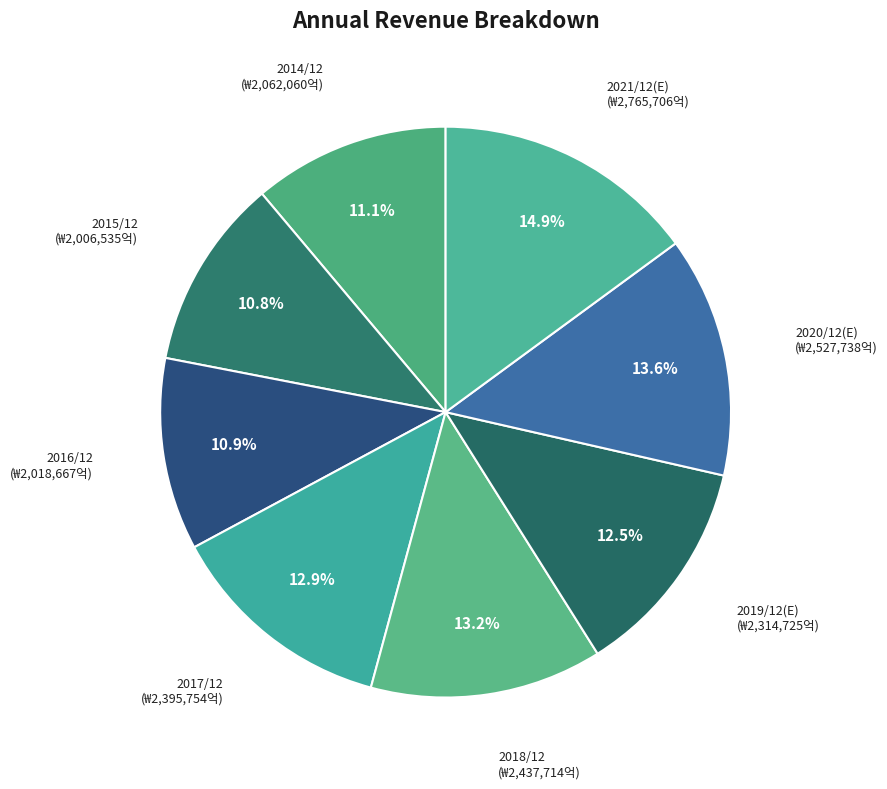

What percentage do 2015/12 and 2018/12 together represent?

24.0%